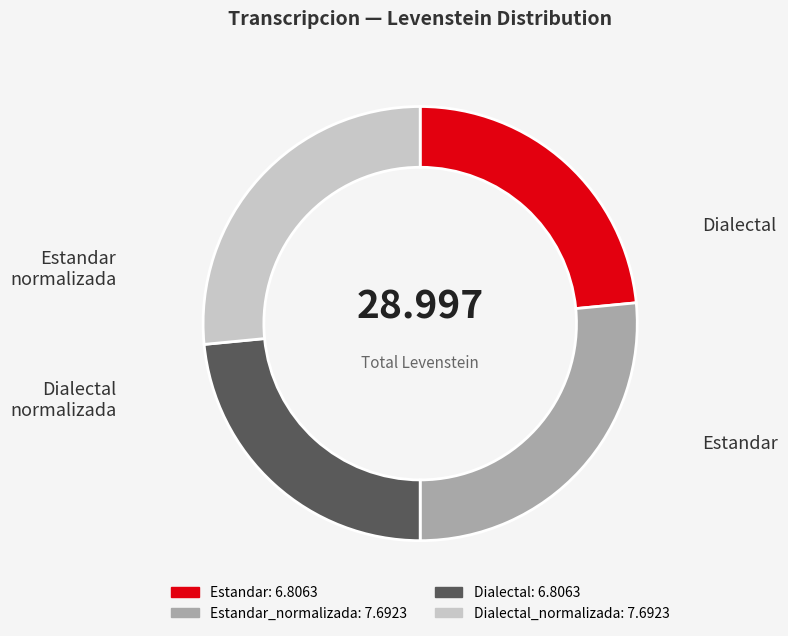

Does any single category account for the majority?

No